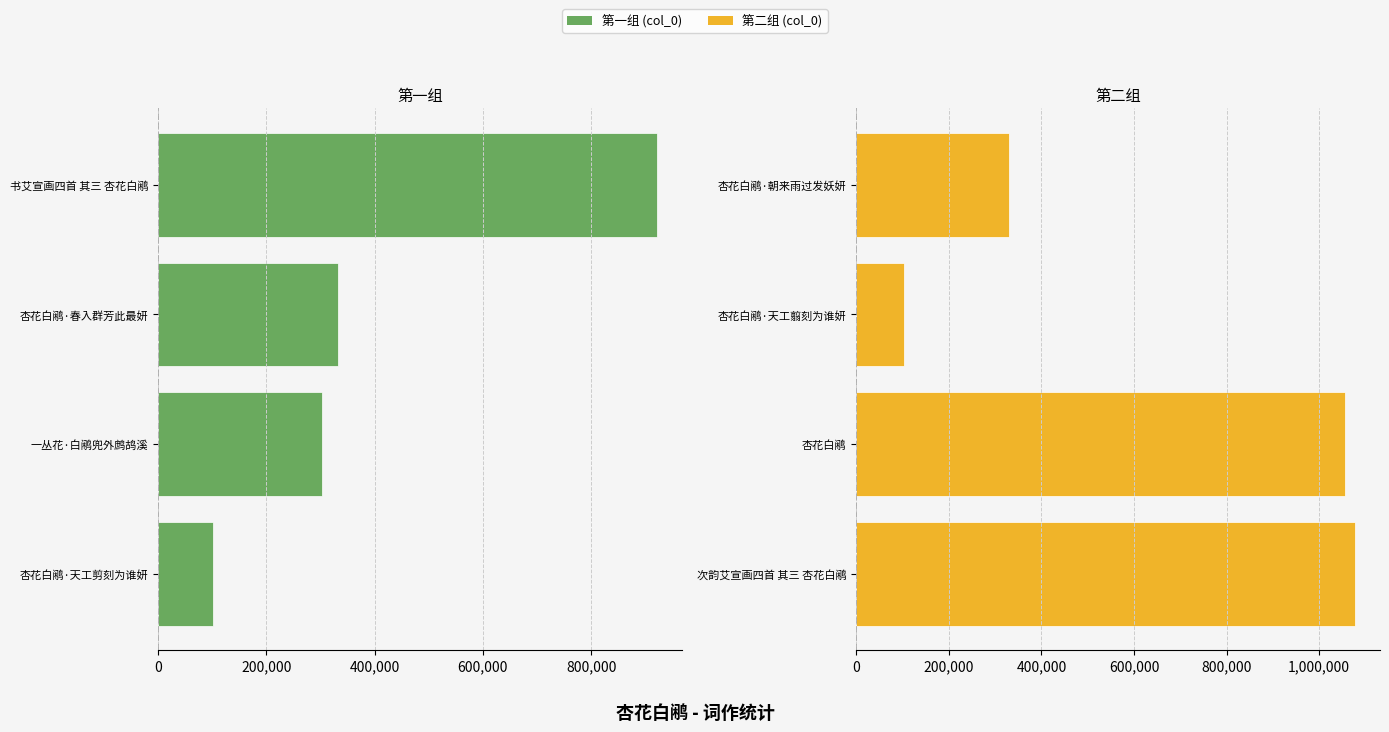

How many data points in col_0 (右) are above 1056110?

1